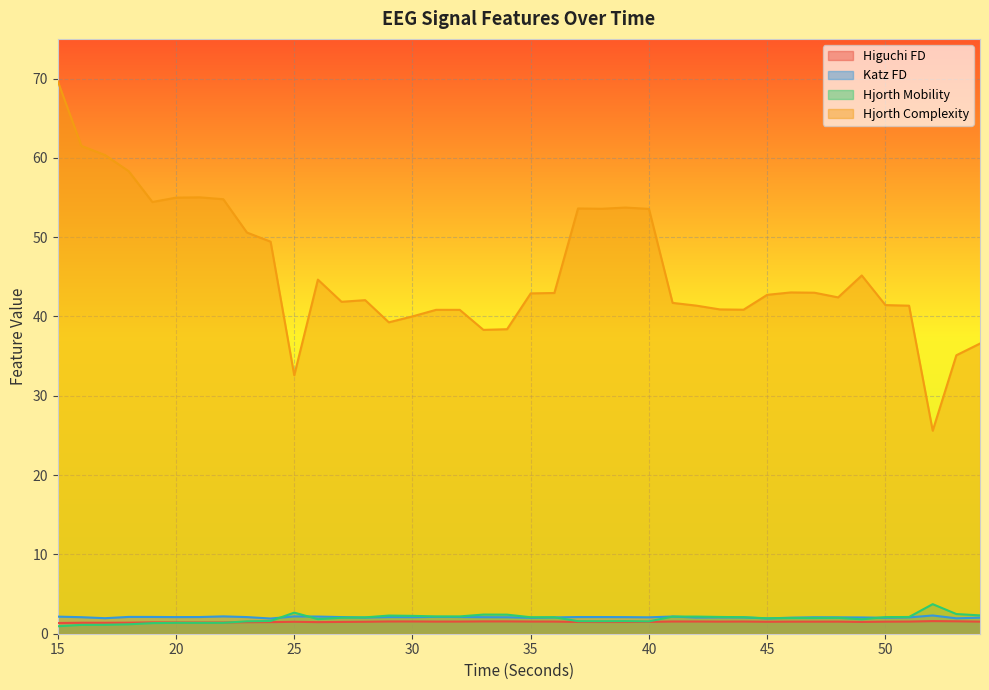

The higuchi_fd_EEG series shows 1.4 at 22. True or false?

True